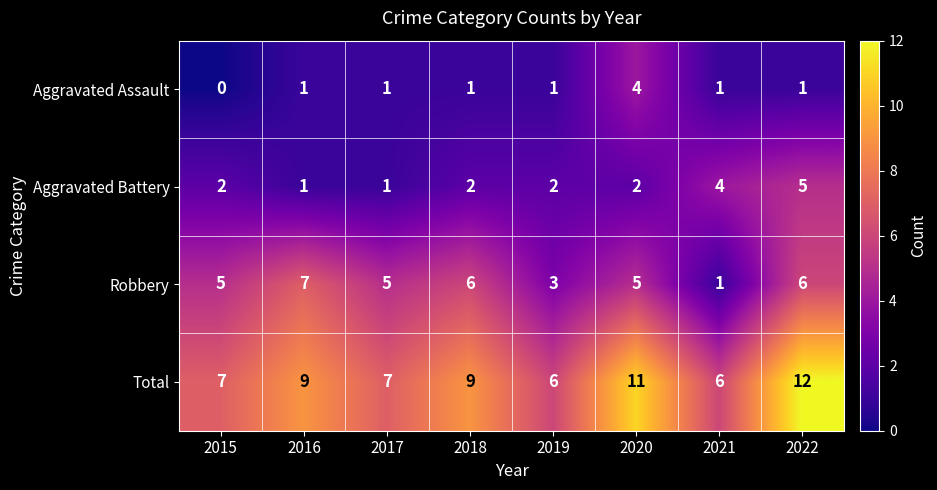

Count the Robbery values in the range 5 to 6.

5